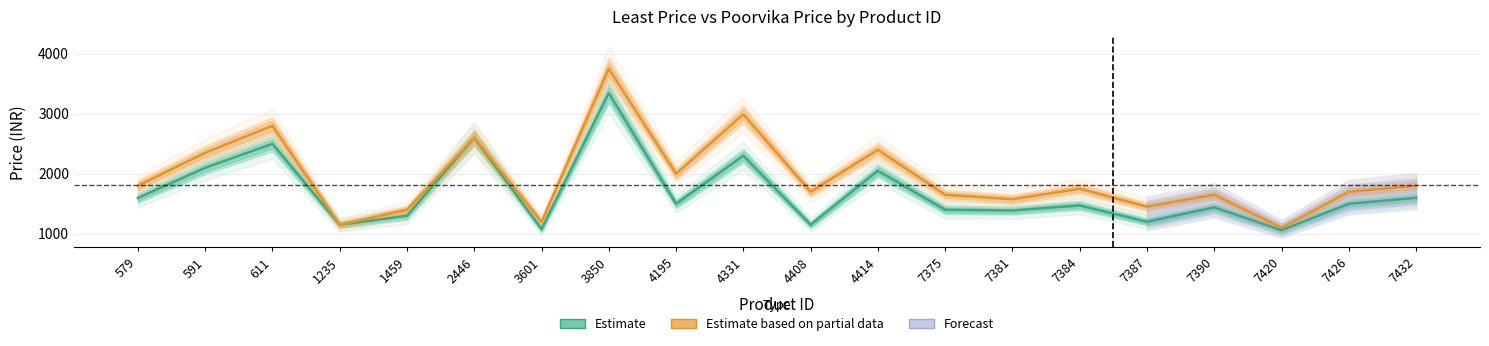

How many interior local valleys does the Estimate series have?

7